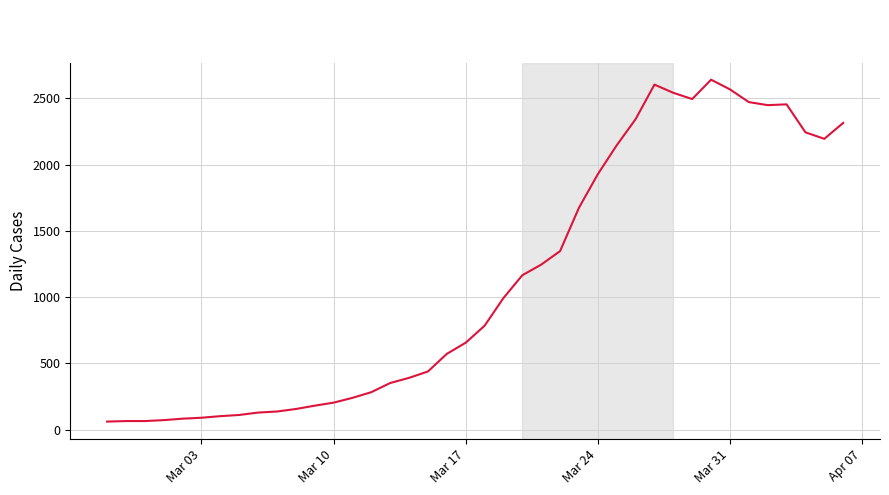

What is the smallest value displayed?

61